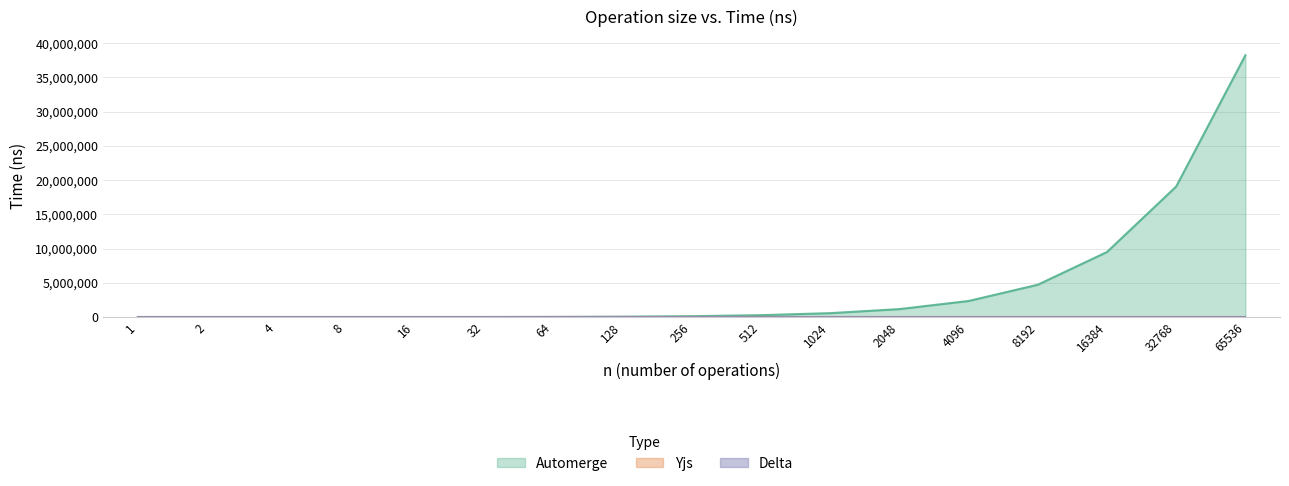

Does the chart display data point markers on the line(s)?

No